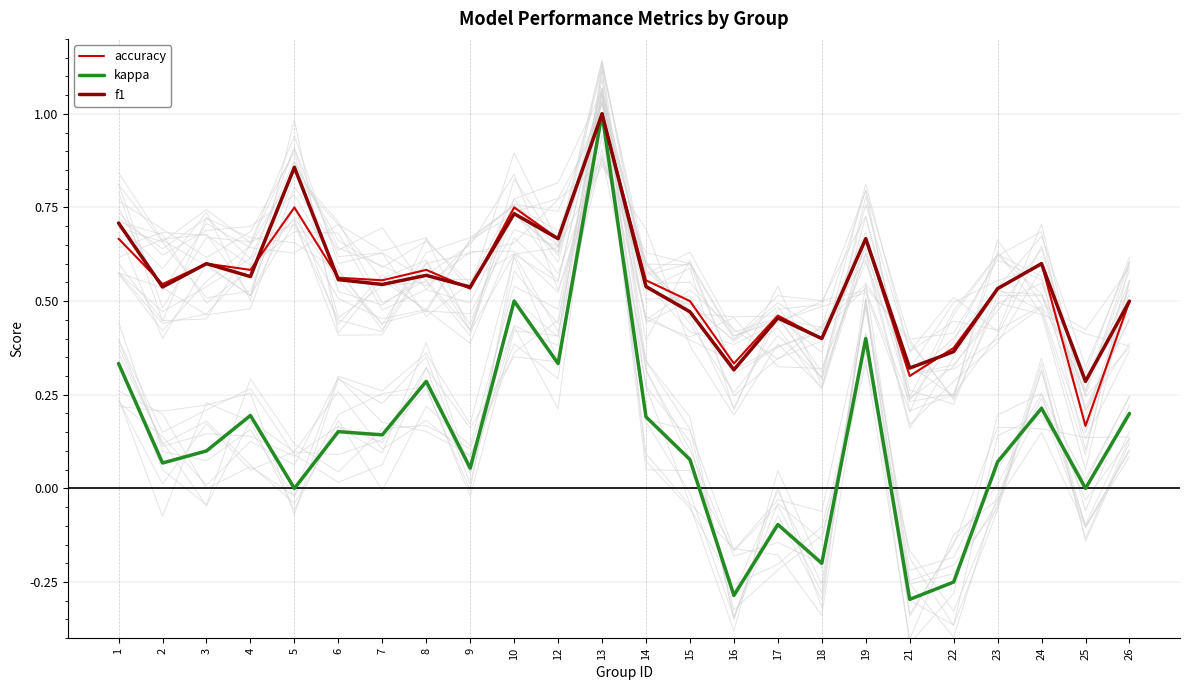

At how many categories does at least one series exceed 0?

24